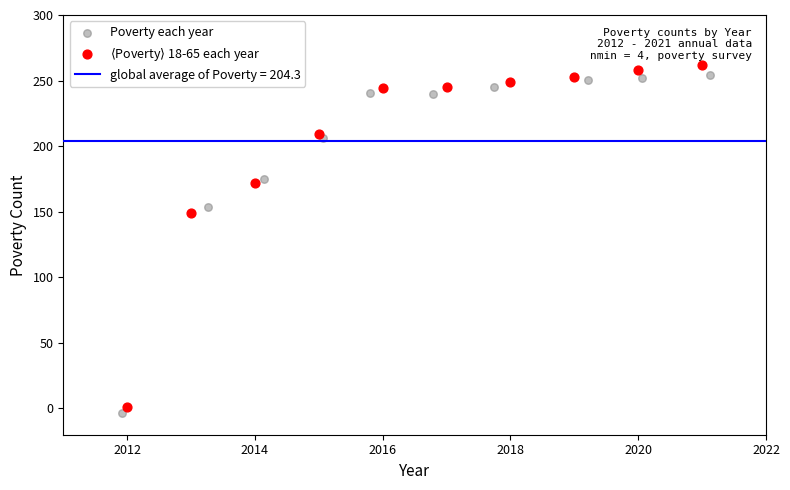

Which series has the widest spread of Y values?

$\langle$Poverty$\rangle$ 18-65 each year